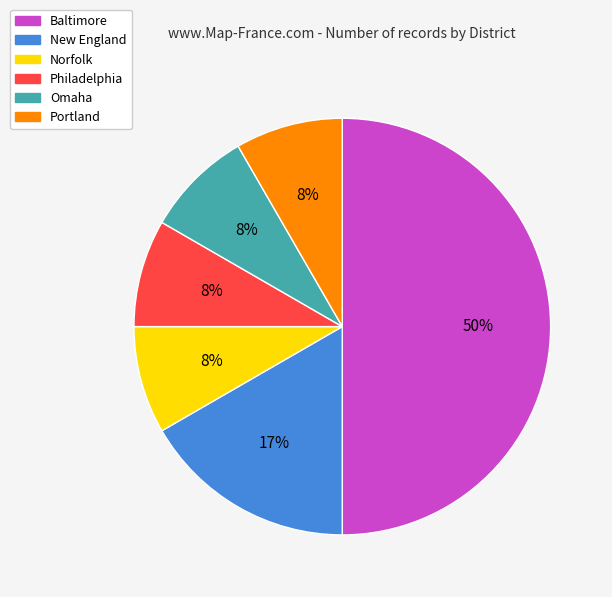

Is it true that Omaha is 8% of the pie?

True